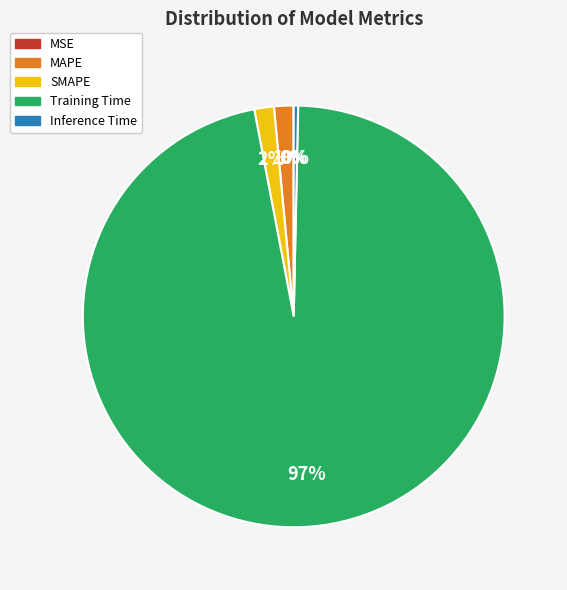

Is there a majority slice in this chart?

Yes